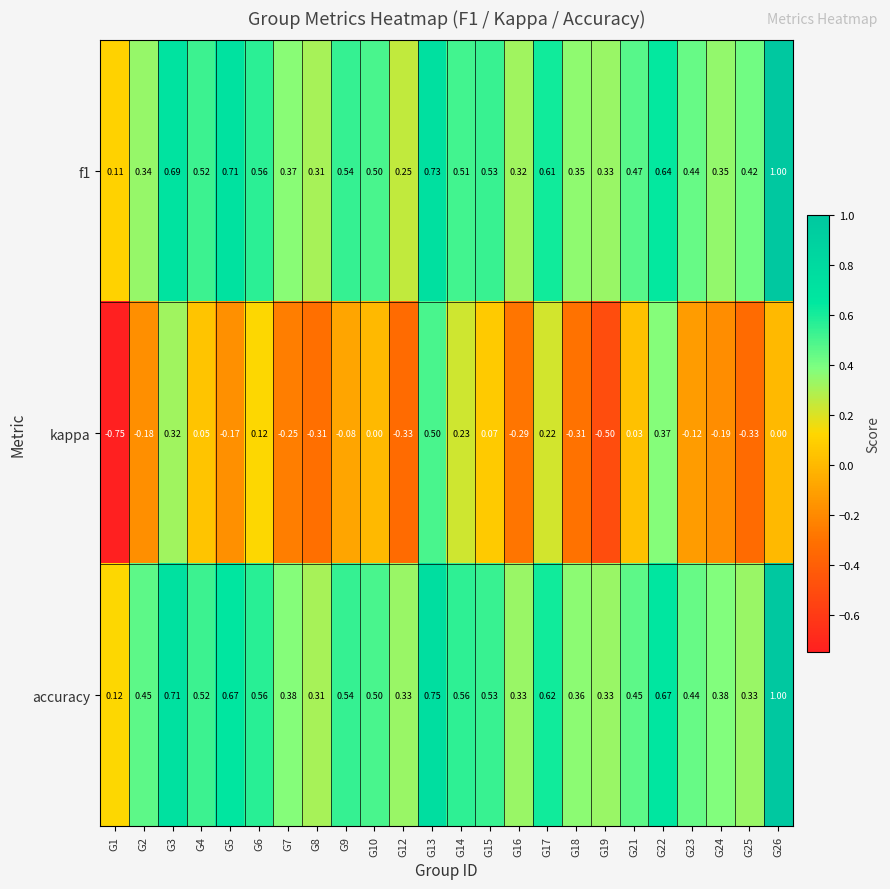

Is the value of accuracy at G4 greater than the value of f1 at G6?

No